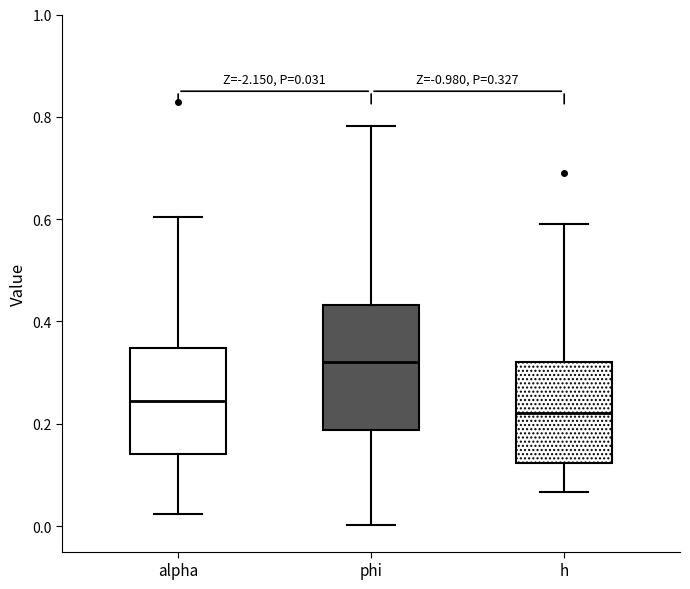

Which box is the tallest, from its lower edge to its upper edge?

phi